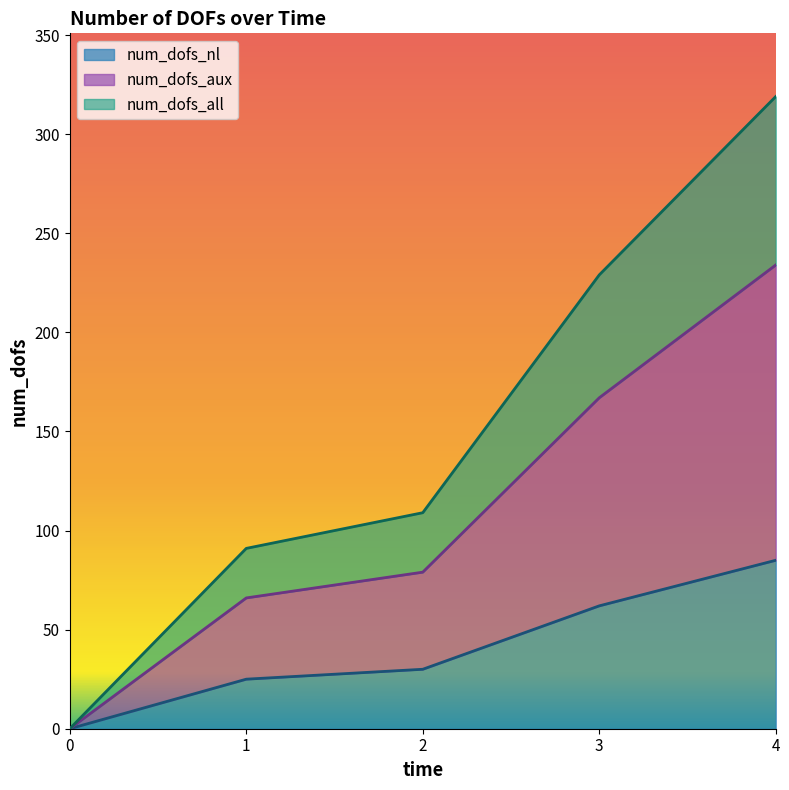

What is the total value across all series at 2?

218